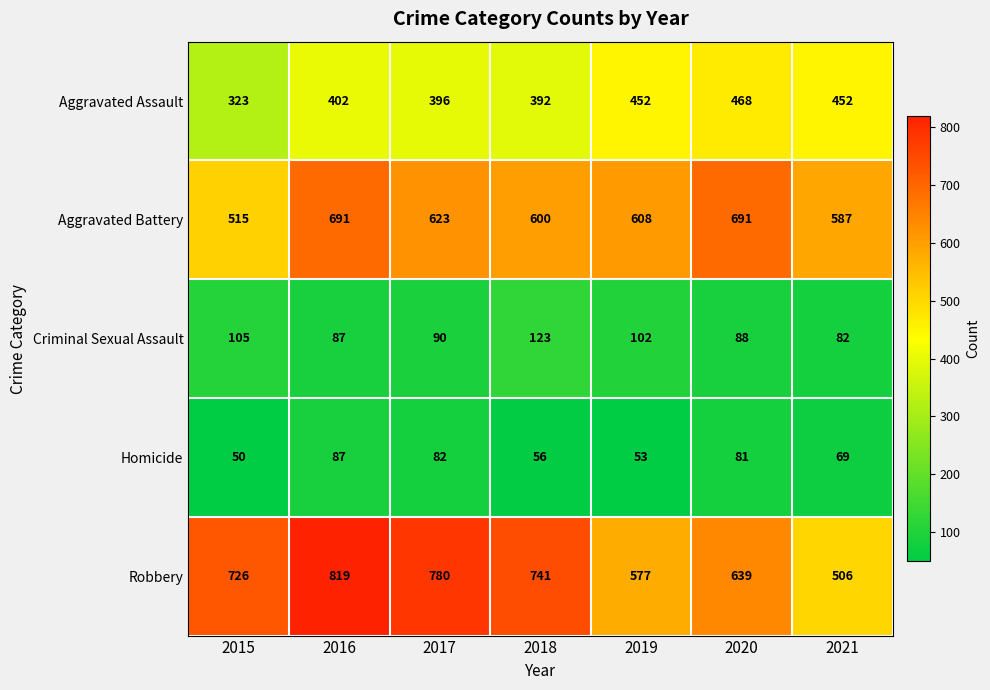

What is the spread (max minus min) of values at 2021?

518